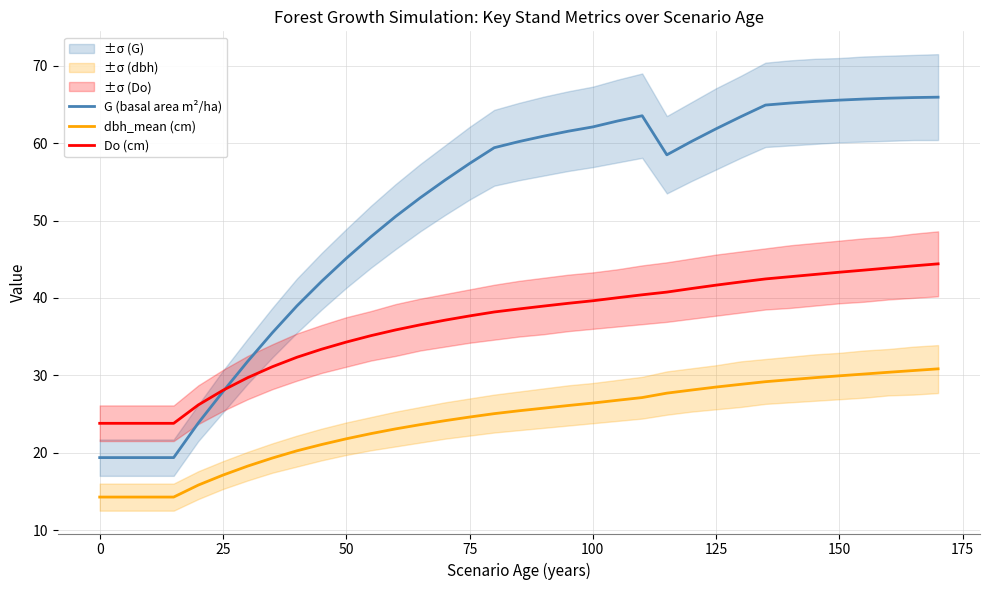

What is the value of the G (basal area m²/ha) point at the 20th from the left?

61.5